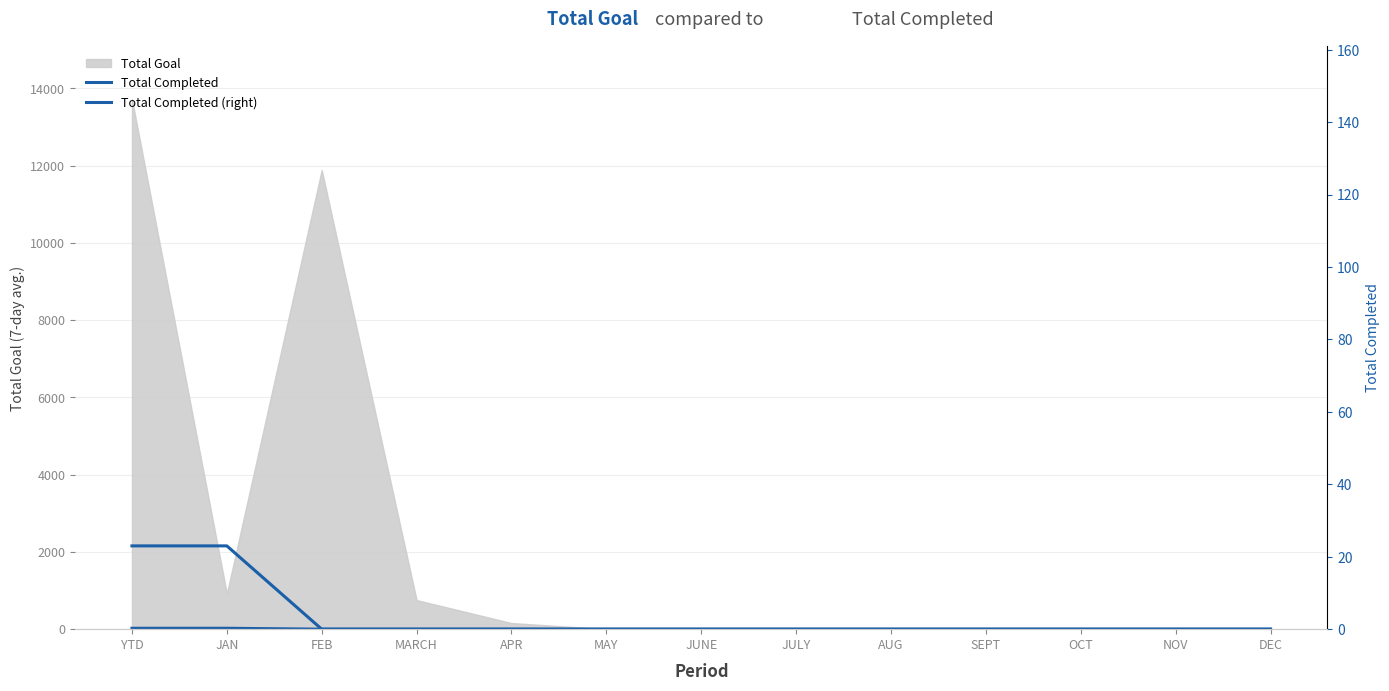

Is the value of Total Completed (right) at JAN greater than the value of Total Completed at OCT?

Yes